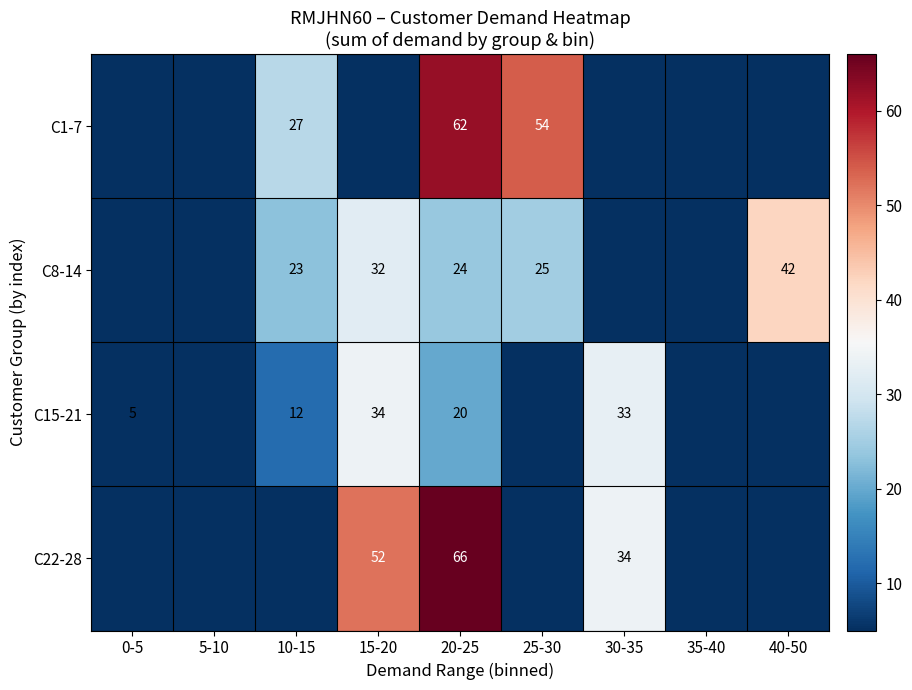

The C8-14 series shows 32 at 15-20. True or false?

True